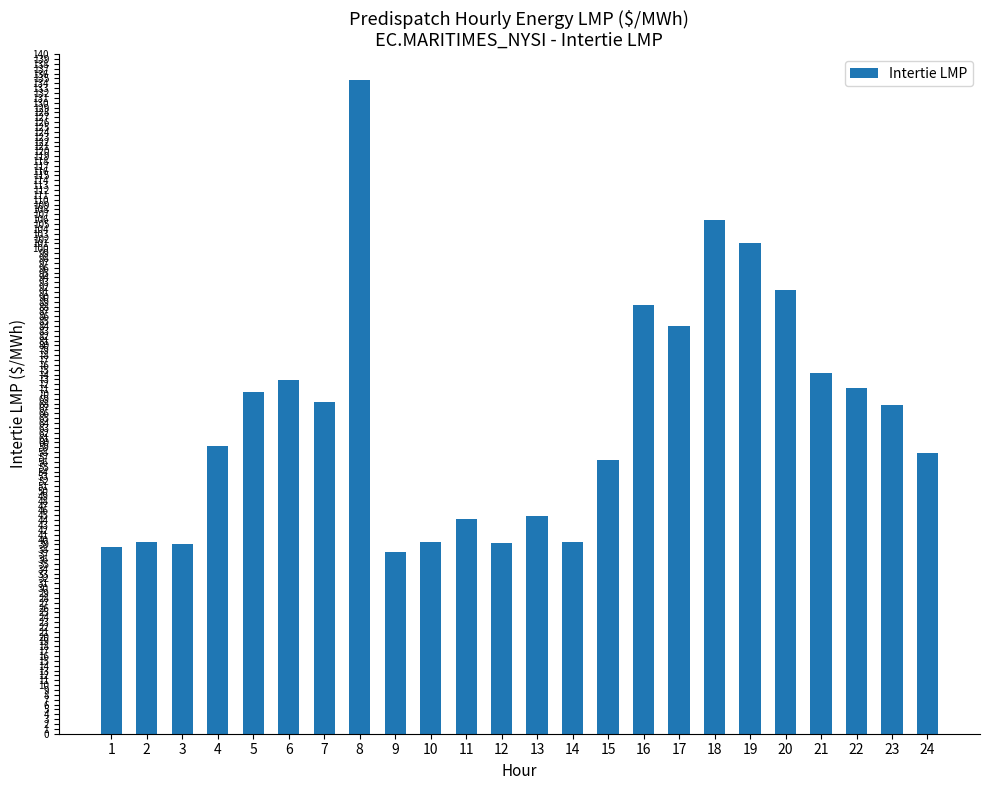

What is the value of the 14th bar from the left?

39.6